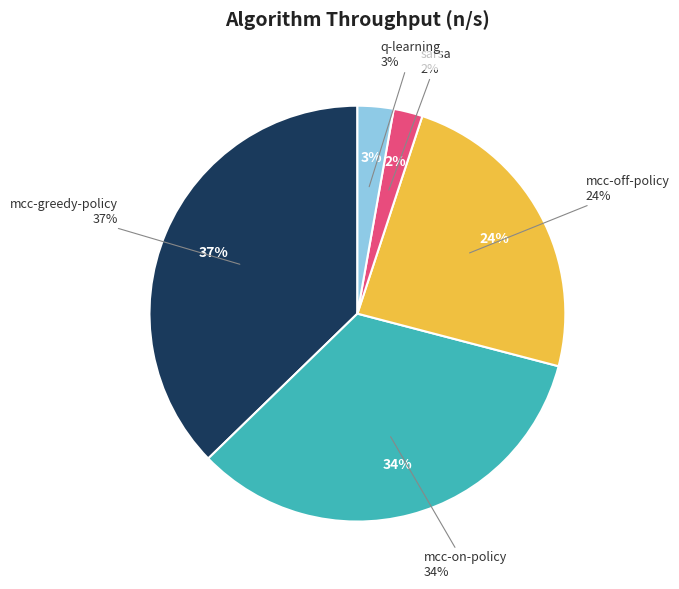

Count the number of slices in the pie.

5